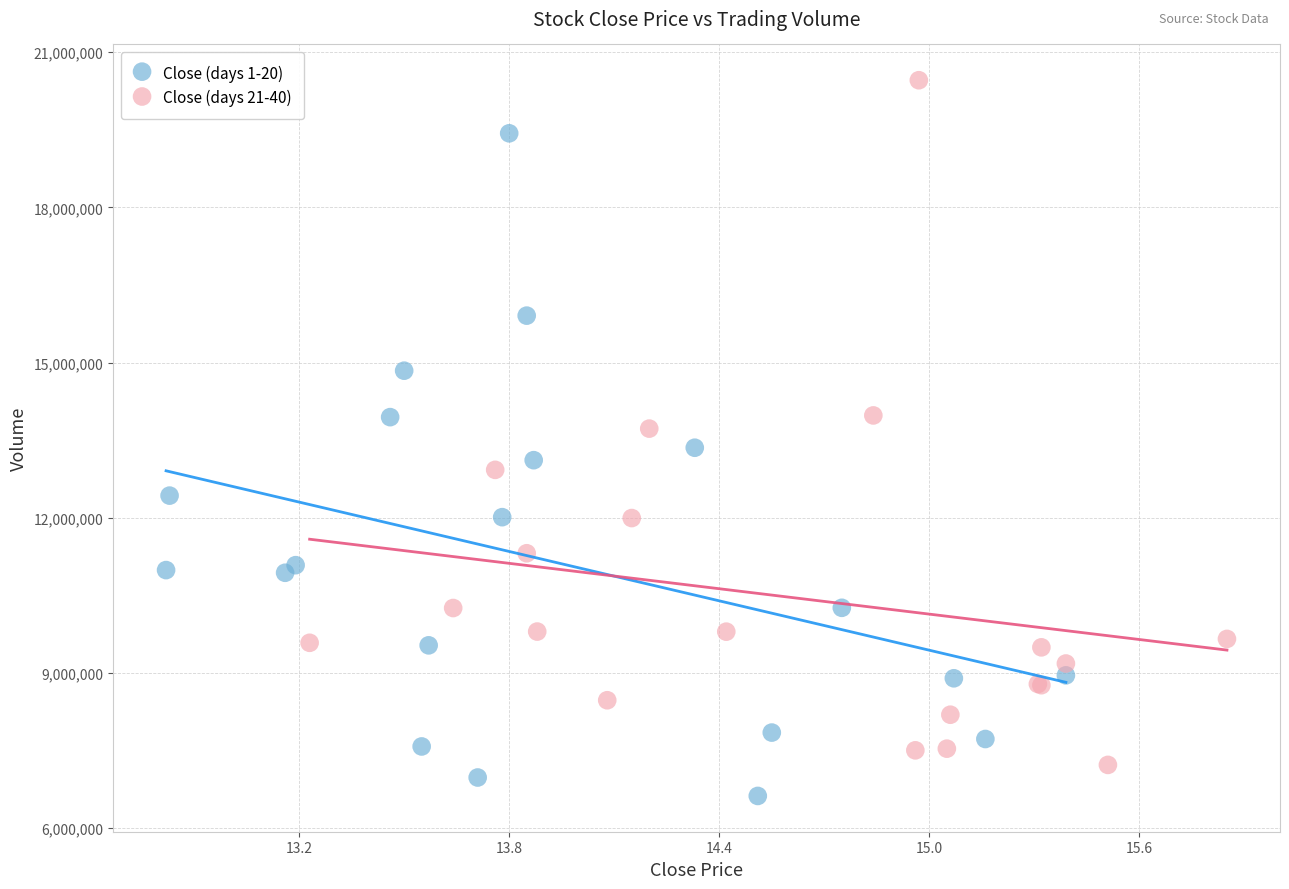

Which series contains the lowest Y value?

Close (days 1-20)